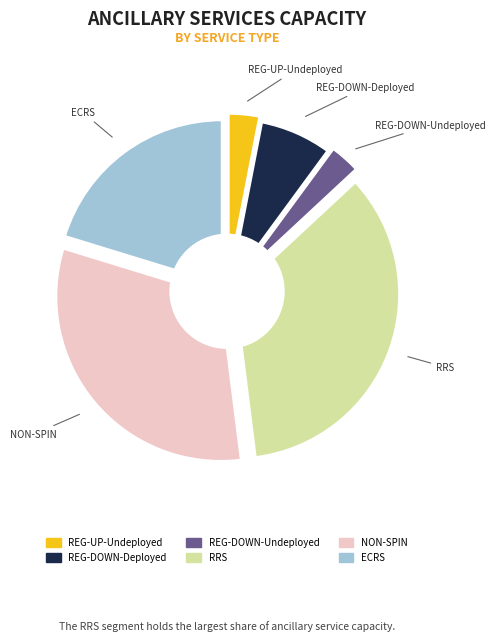

To the nearest percent, what portion does REG-UP-Undeployed represent?

4%